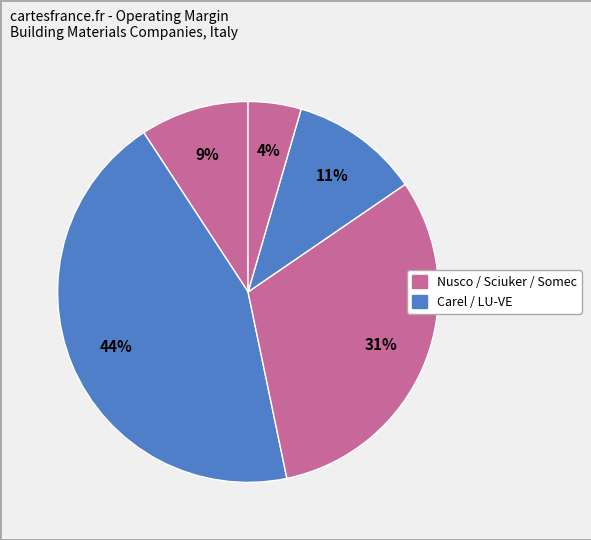

How many segments does this pie chart have?

5